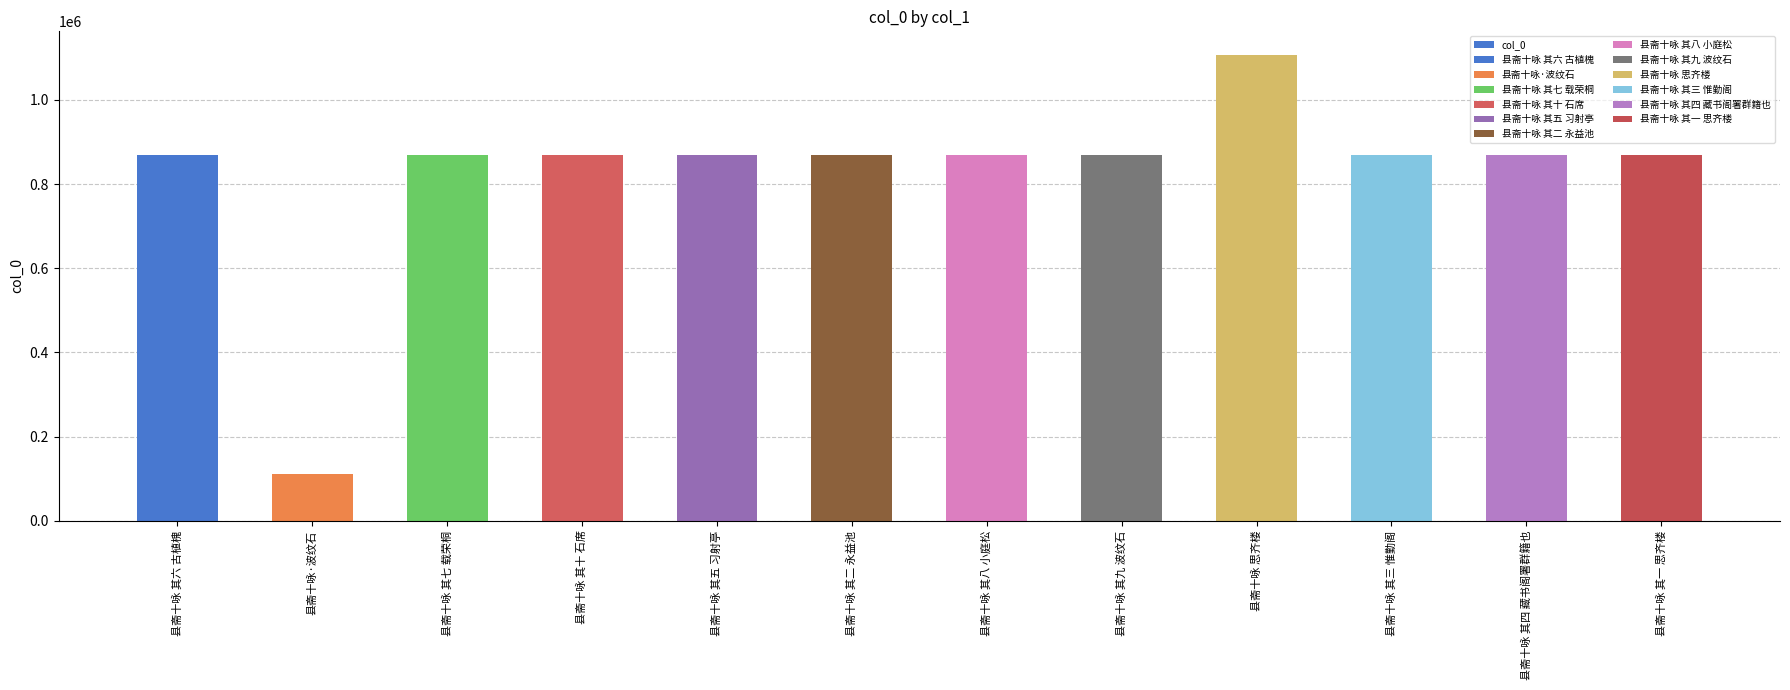

What is the ratio of the value at 县斋十咏 其三 惟勤阁 to the value at 县斋十咏 其一 思齐楼?

1.0